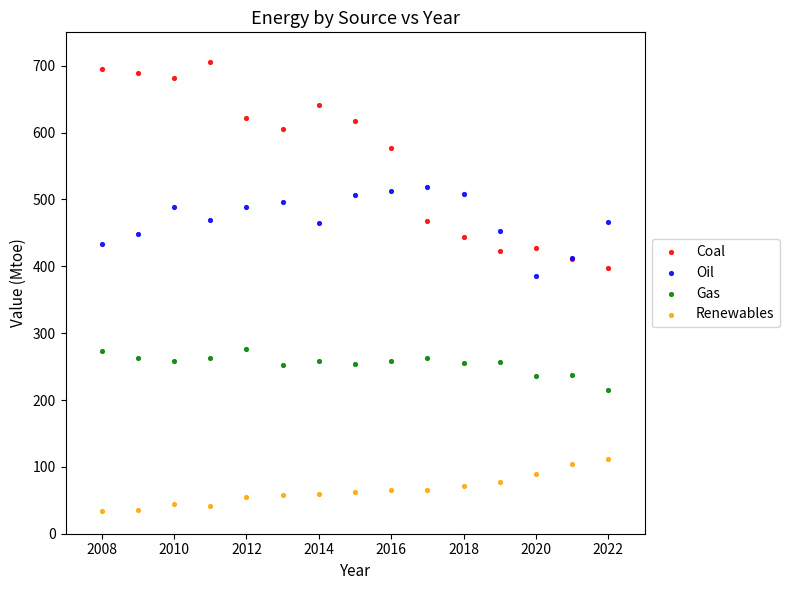

Which series has the largest Y range (max minus min)?

Coal